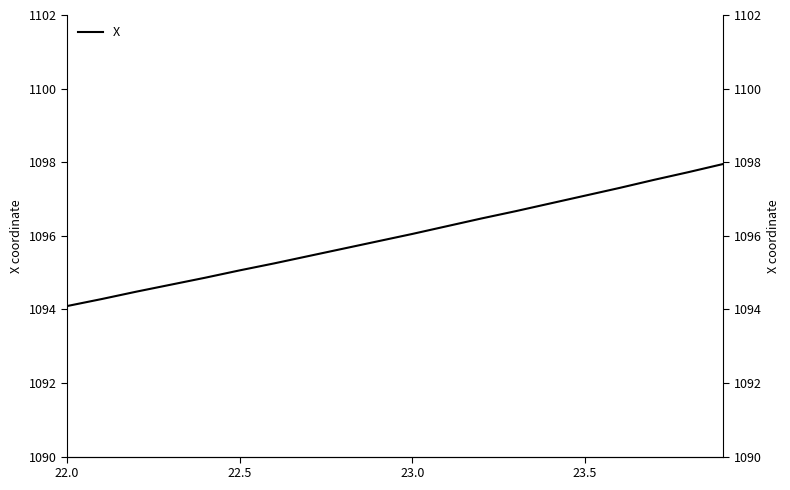

What is the difference between the maximum and second lowest values?

3.7